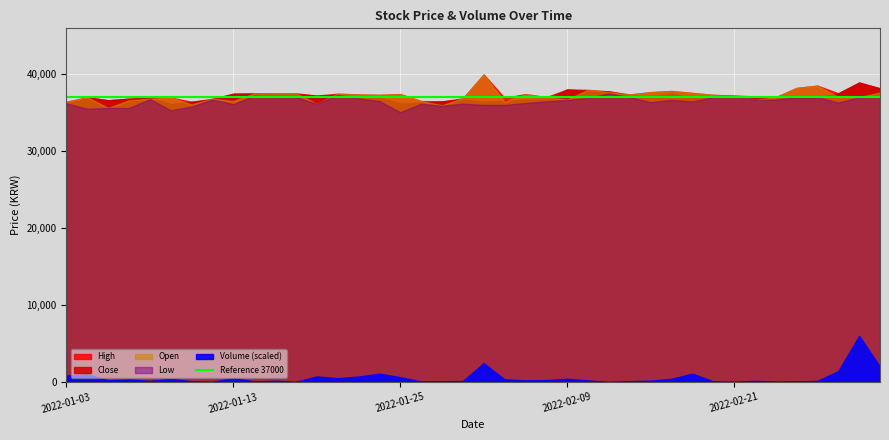

The value of Volume at 2022-01-20 is 217. True or false?

False